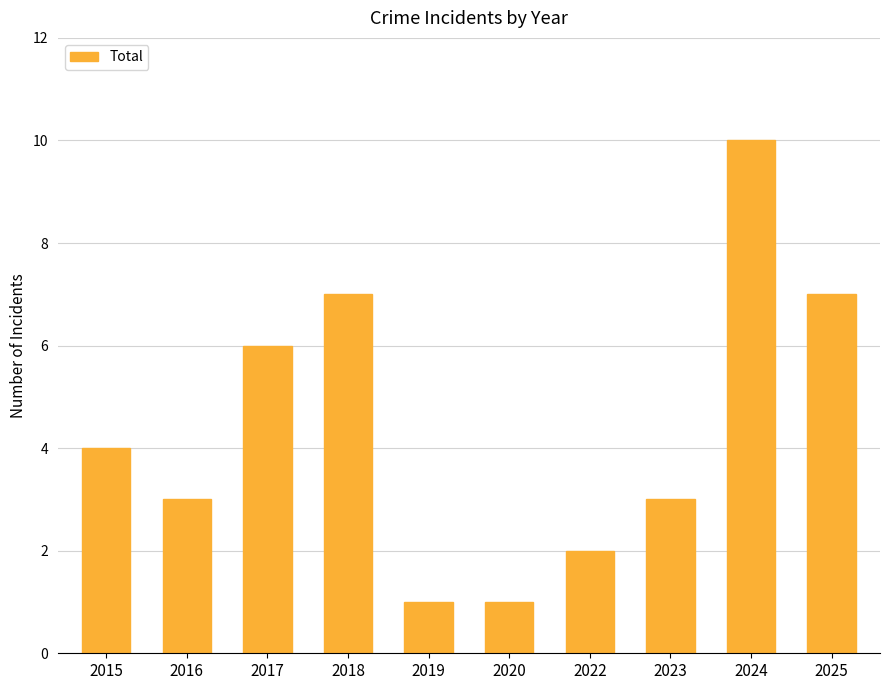

Is it true that the value at 2024 is 10?

True